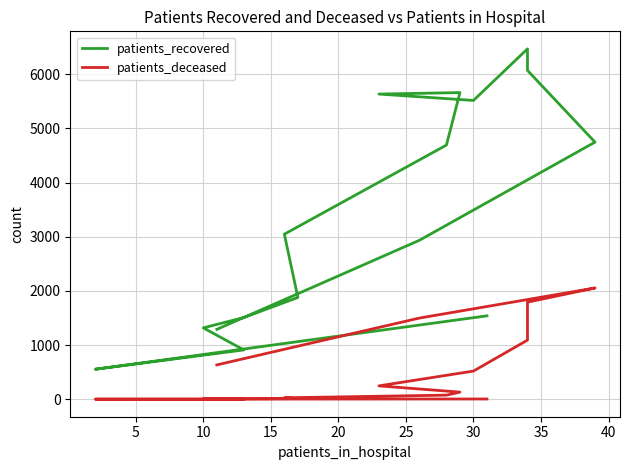

What are all the series names shown in the legend?

patients_recovered, patients_deceased